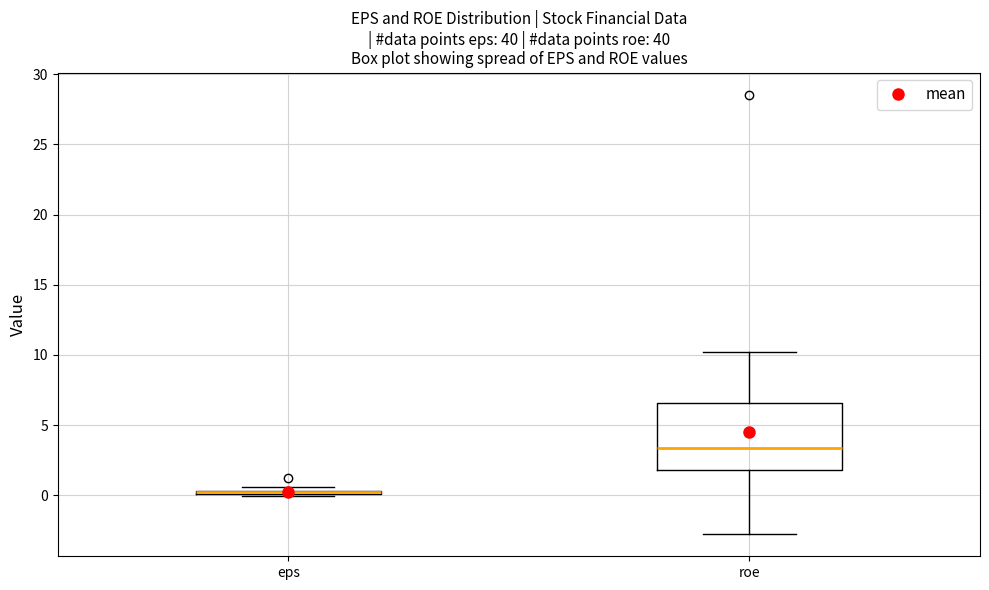

Comparing the boxes themselves (not the whiskers), which one is the tallest?

roe